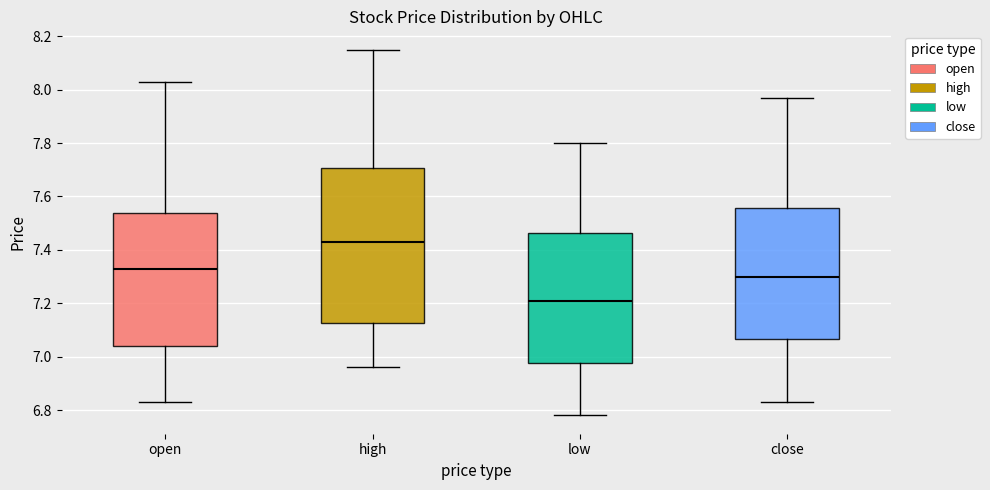

Reading left to right, transcribe this box plot: for each box, give where its median line is, the range the box spans, and where its two whiskers end, as read against the y-axis. The values are not printed on the chart, so give them approximately, as read against the axis.

open: median 7.34, box 7.04 to 7.54, whiskers 6.84 to 8.04
high: median 7.44, box 7.12 to 7.70, whiskers 6.96 to 8.16
low: median 7.22, box 6.98 to 7.46, whiskers 6.78 to 7.80
close: median 7.30, box 7.06 to 7.56, whiskers 6.84 to 7.98